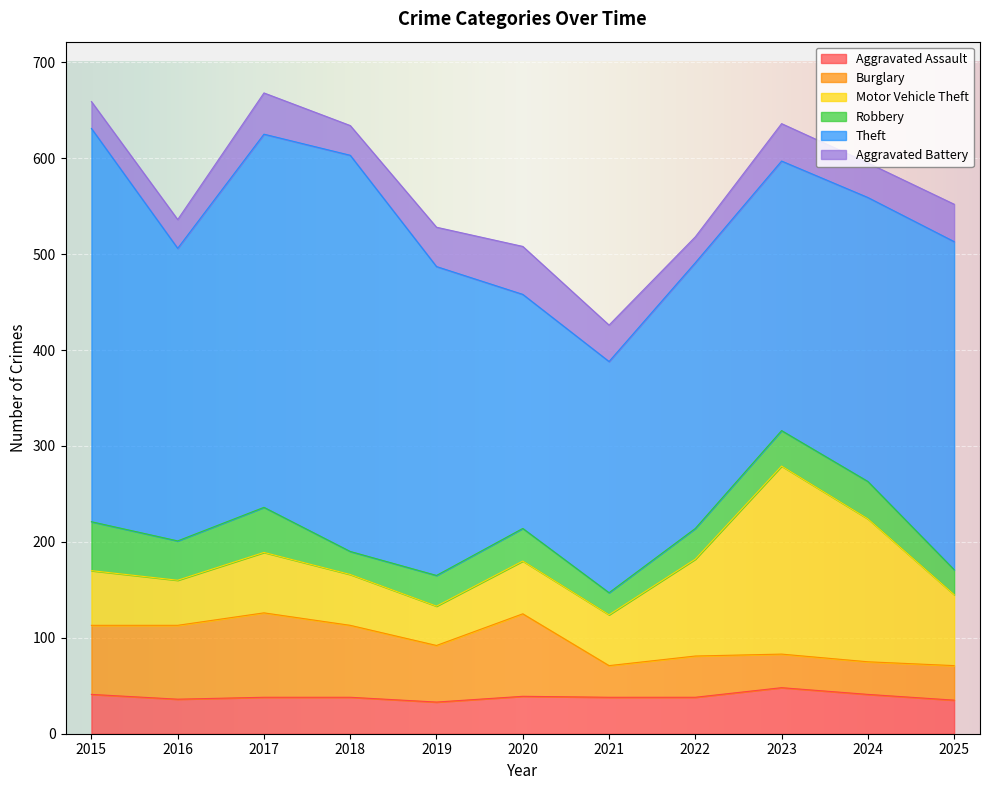

What is the average value of the Theft series?

320